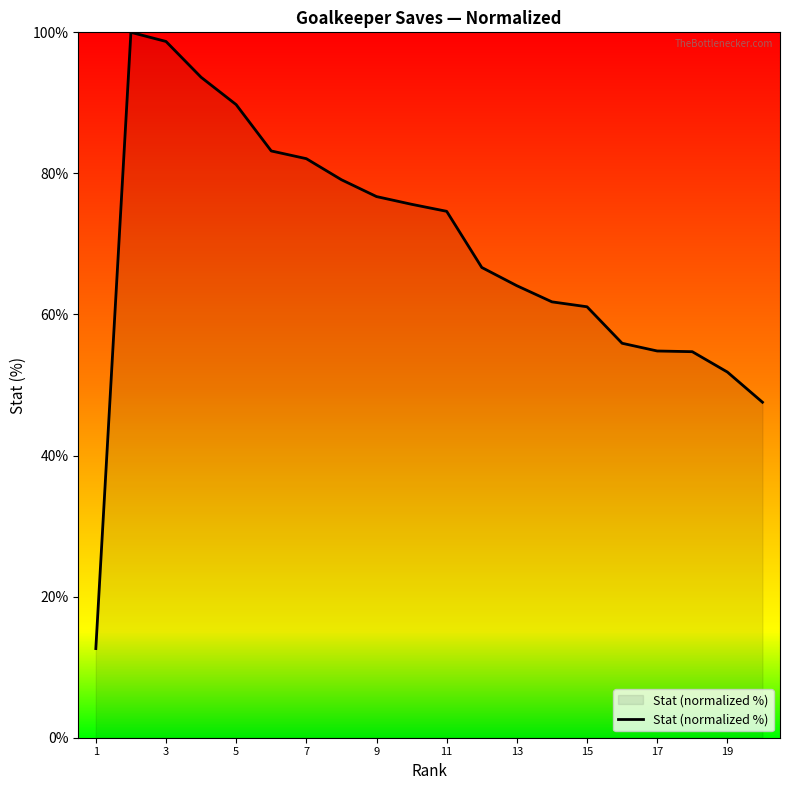

What is the smallest value displayed?

12.6